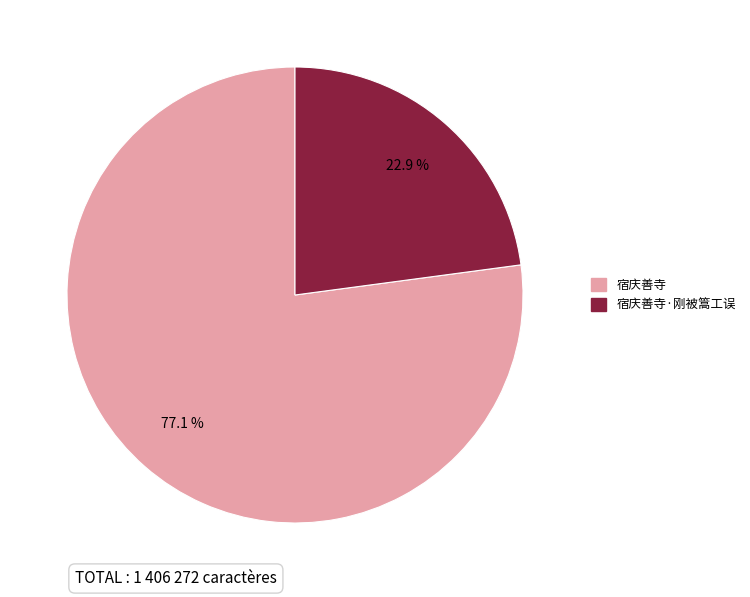

Does any single category account for the majority?

Yes